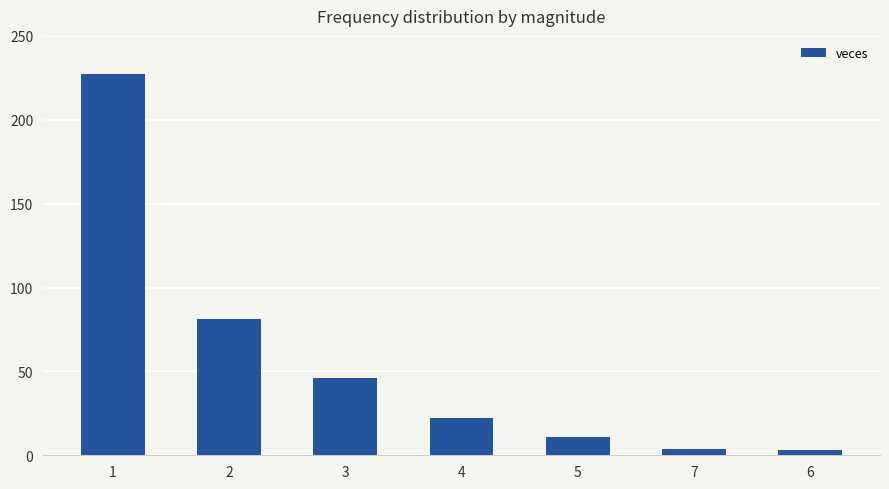

How many data points are less than 22?

3